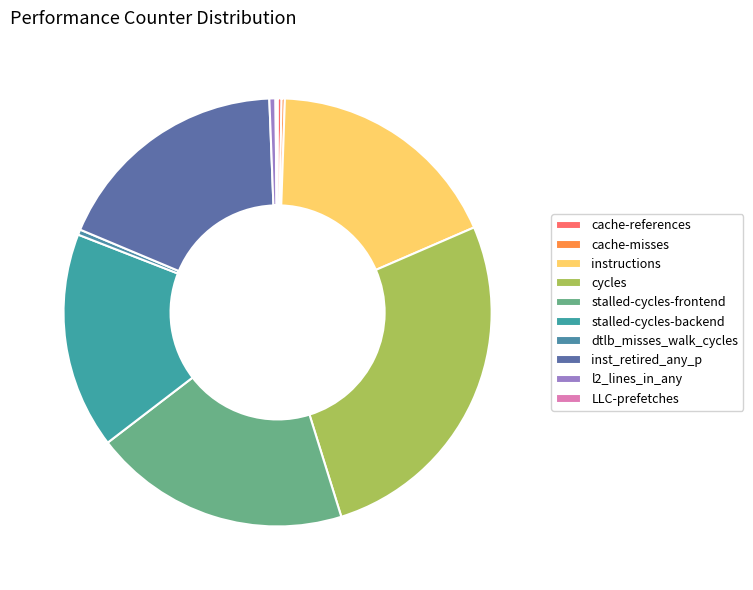

What is the smallest slice in the pie chart?

LLC-prefetches